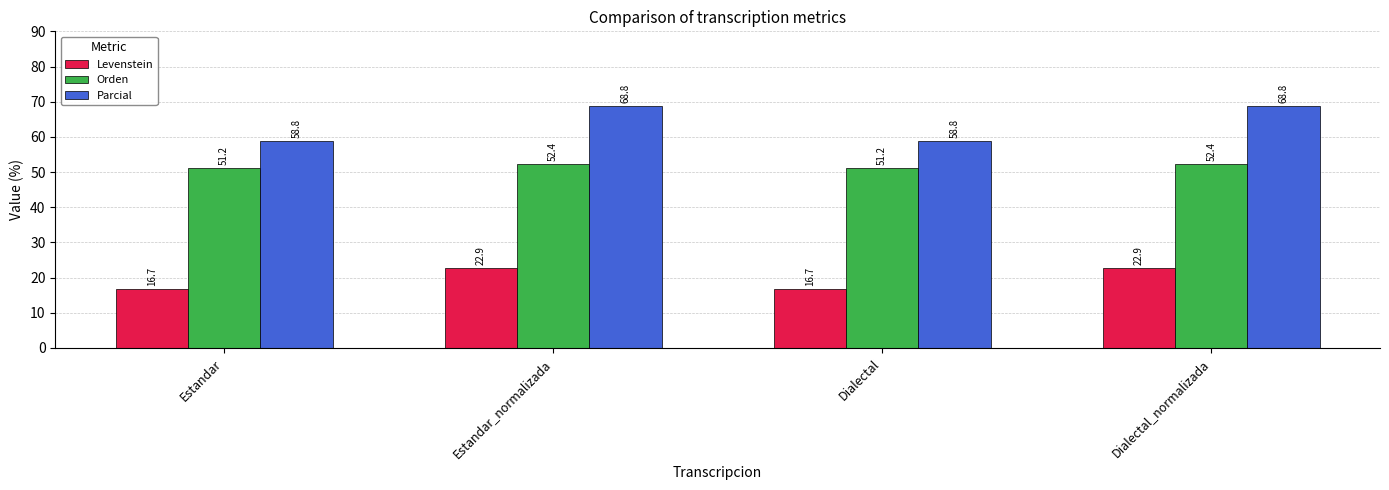

Which series has the largest total across all categories?

Parcial